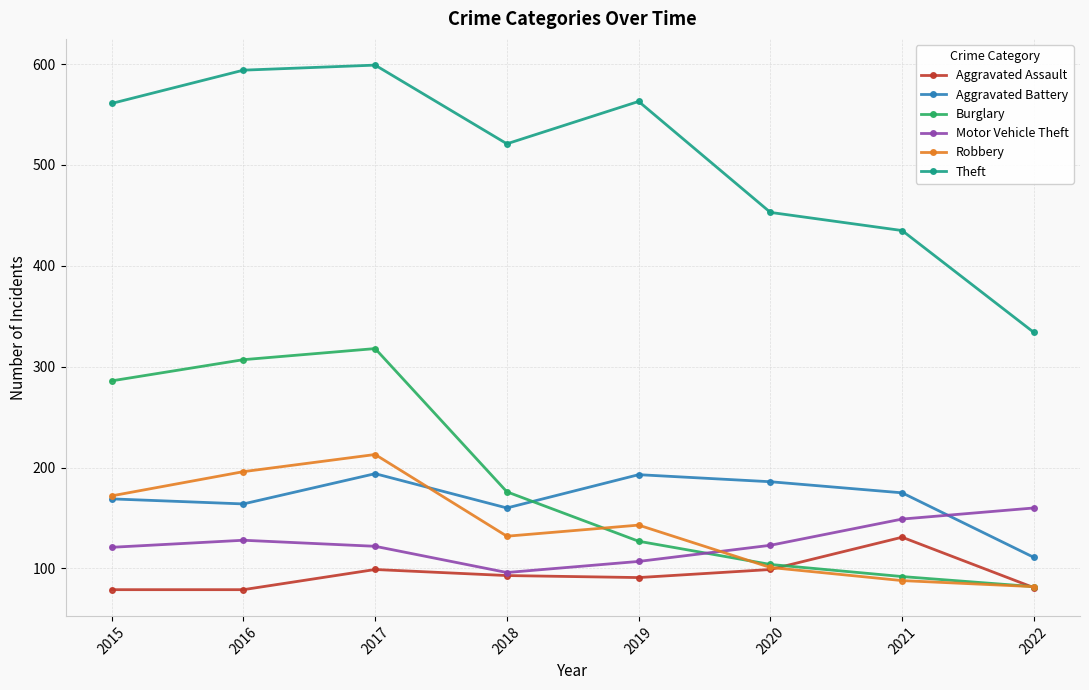

What is the average value of the Theft series?

508